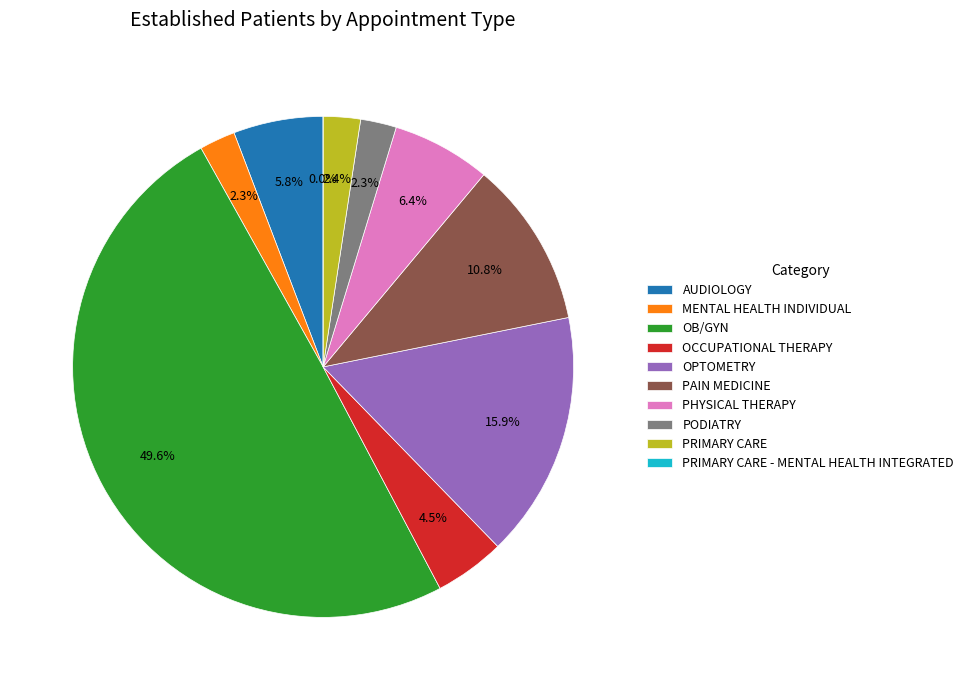

What percentage is NOT represented by AUDIOLOGY?

94.2%